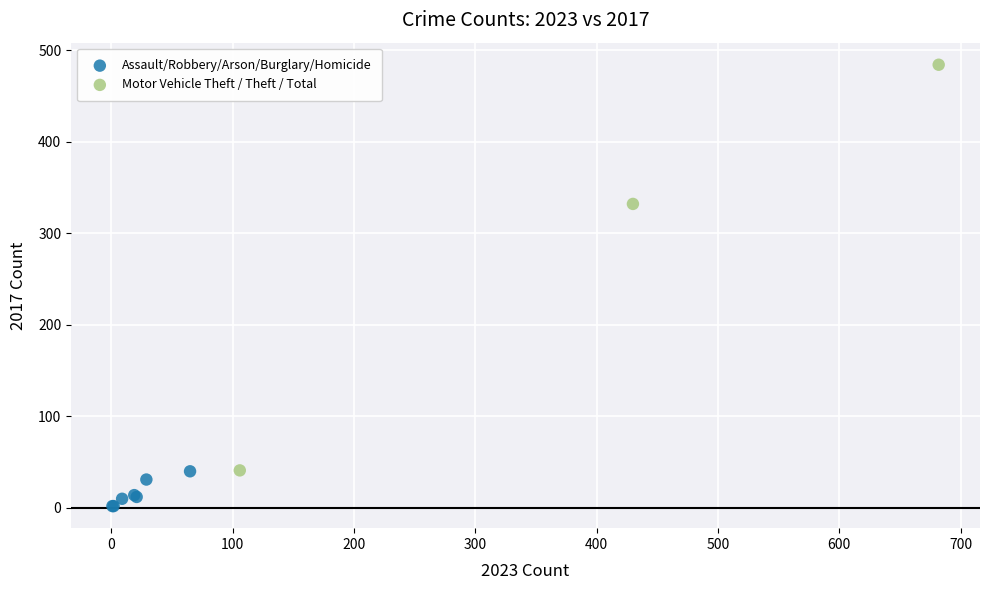

What are all the series names shown in the legend?

Assault/Robbery/Arson/Burglary/Homicide, Motor Vehicle Theft / Theft / Total